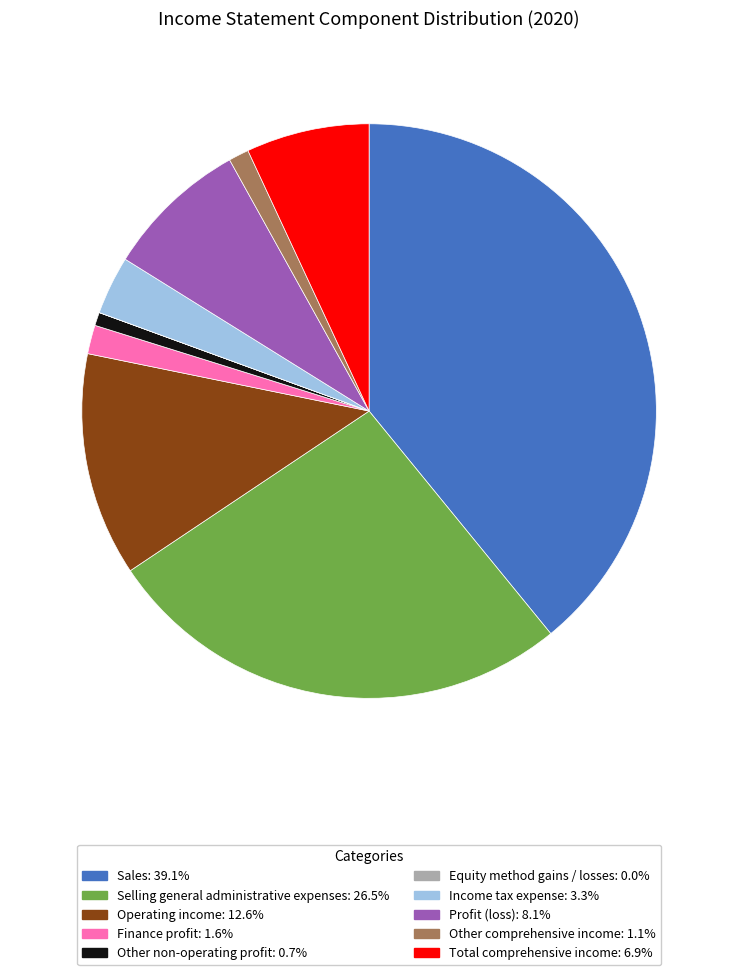

What is the ratio of the value at Income tax expense to the value at Profit (loss)?

0.4